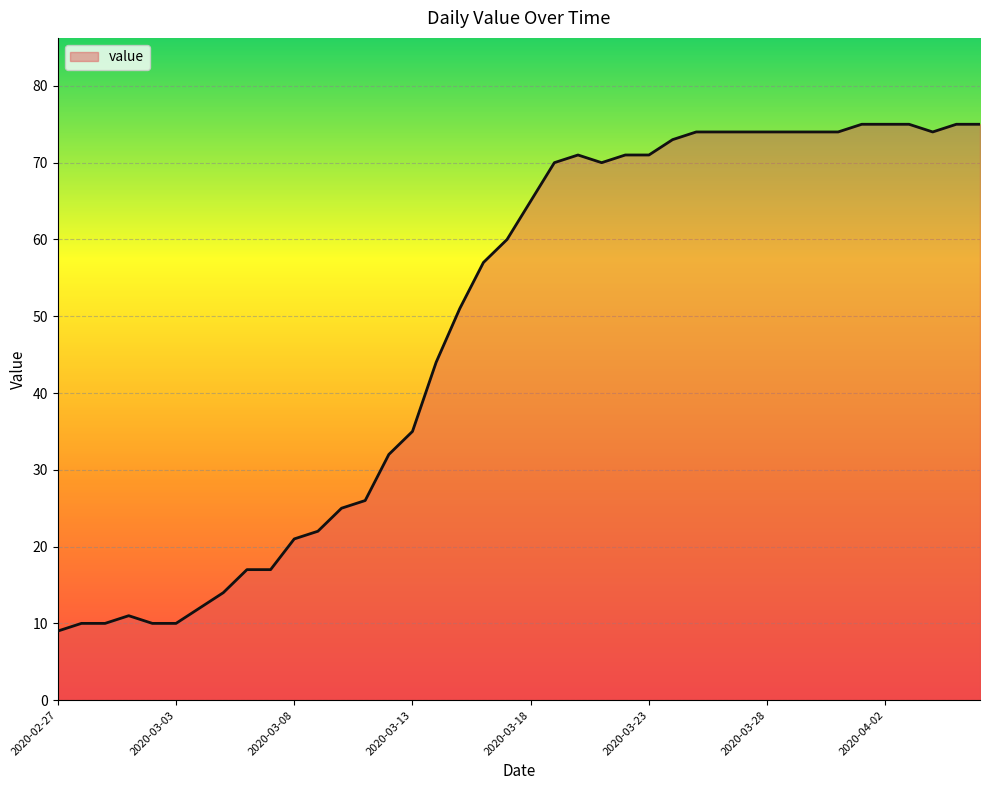

What is the minimum value shown in the chart?

9